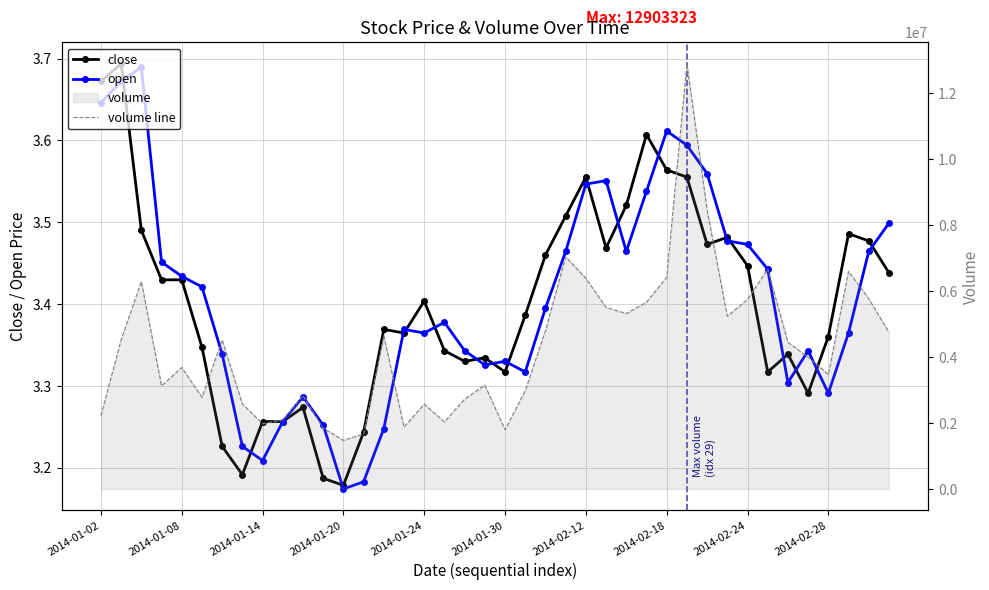

True or false: close and volume line intersect in this chart.

False